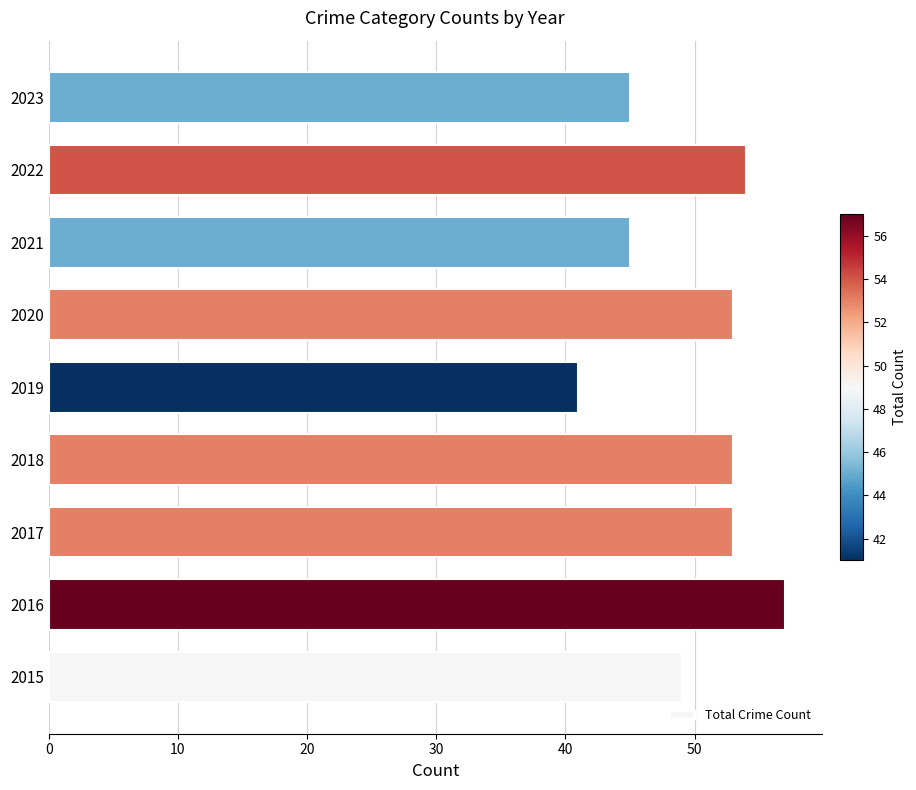

Reading bottom to top, transcribe all the data shown in this chart.

49	57	53	53	41	53	45	54	45